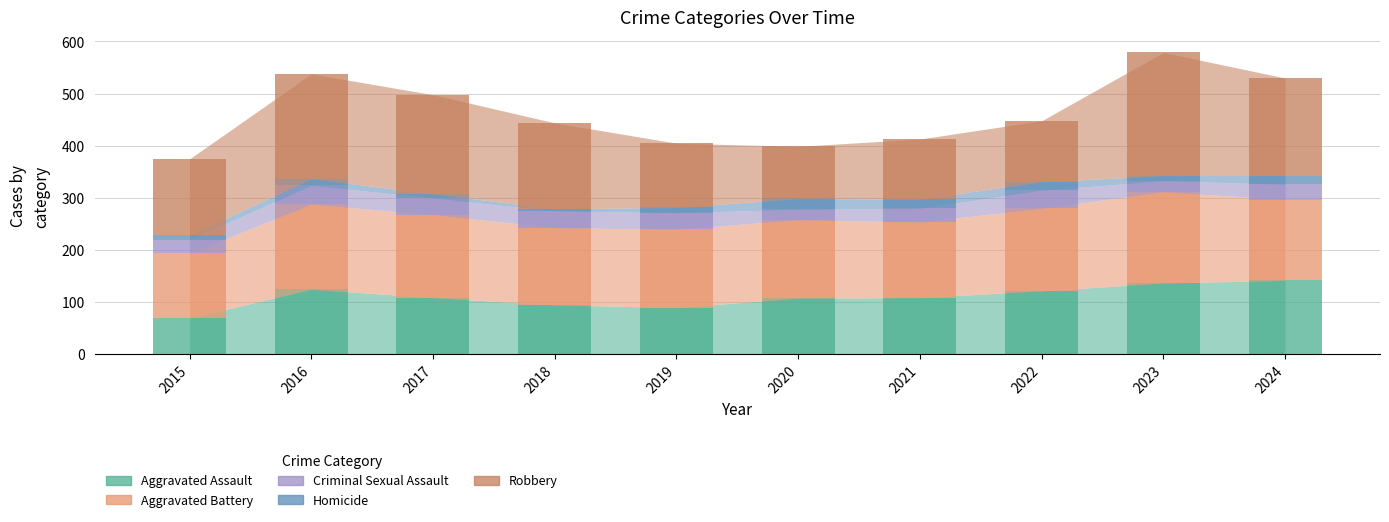

What is the average value of the Robbery series?

158